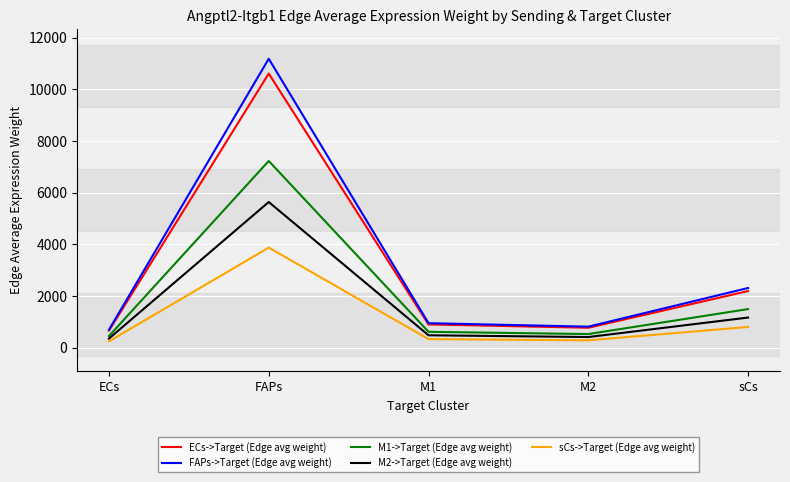

Which label corresponds to the largest value in the chart?

FAPs